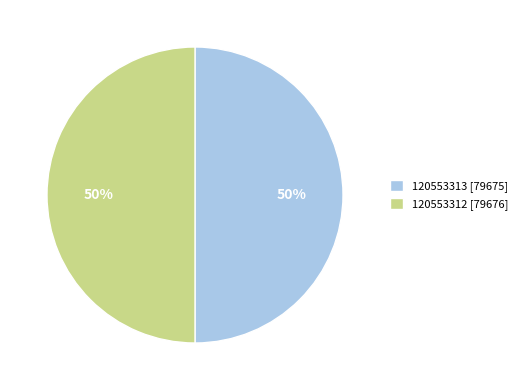

Count the number of slices in the pie.

2